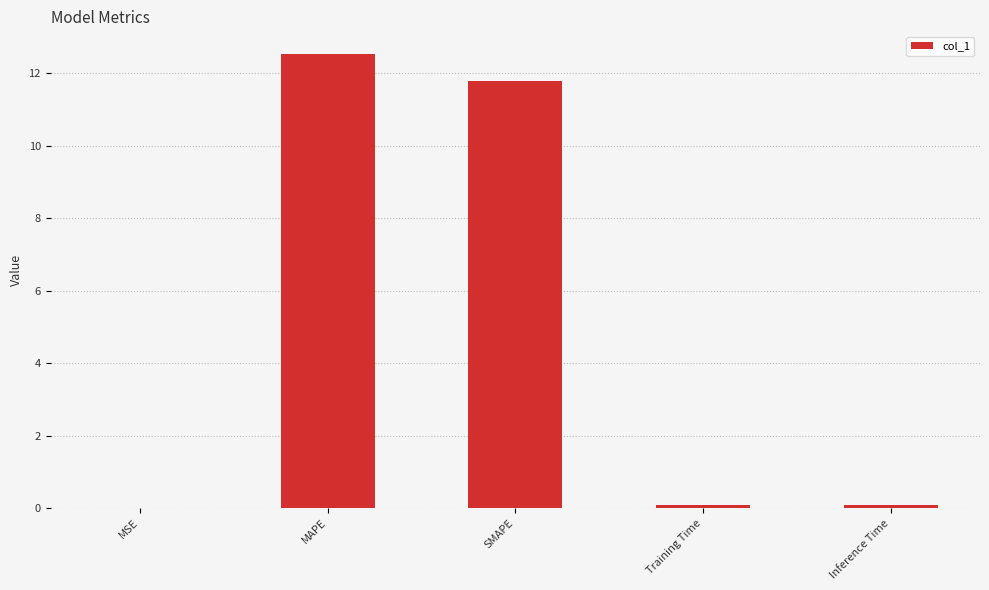

At which category does the chart reach its peak across all series?

MAPE